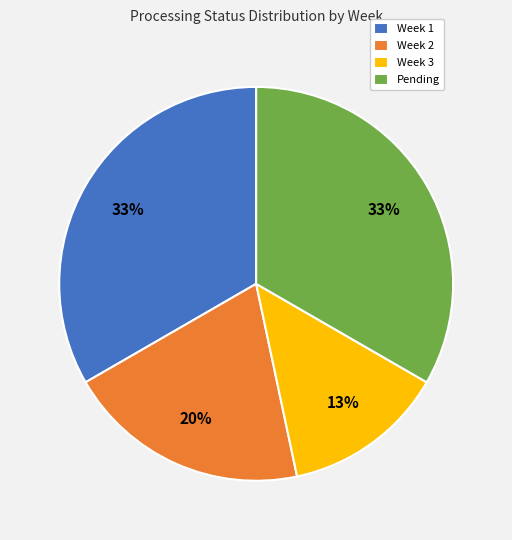

To the nearest percent, what is the average slice percentage?

25%